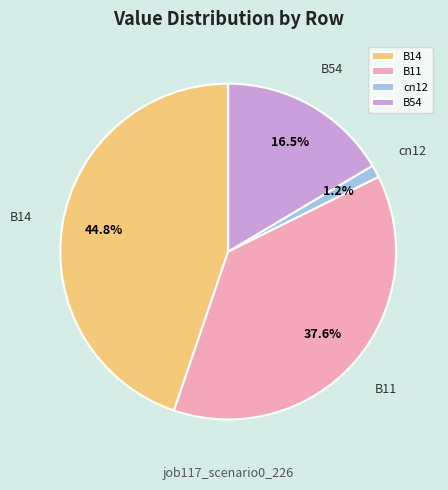

Which category has the biggest portion of the pie?

B14